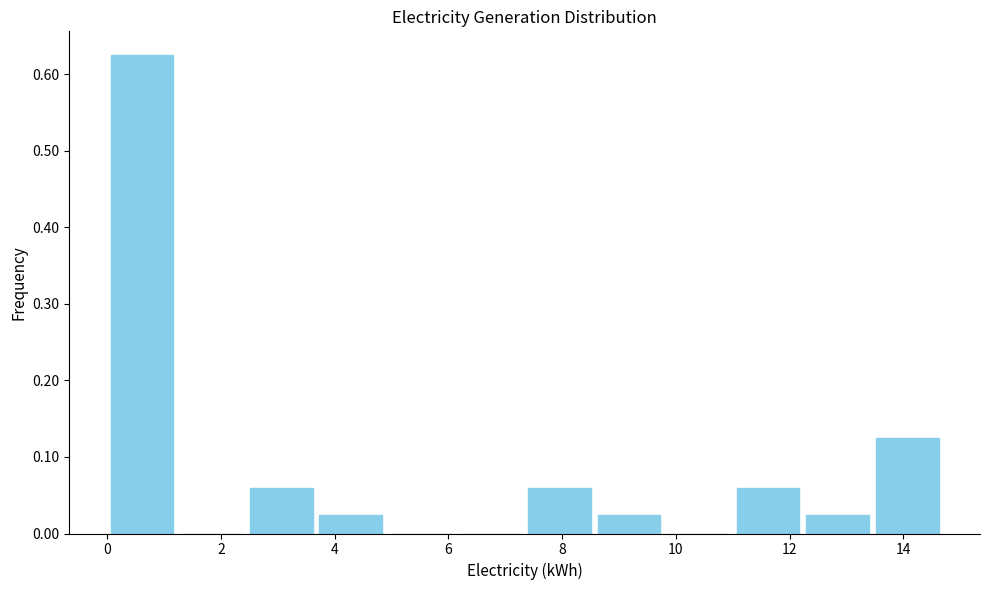

Reading left to right, list every bar in this chart as the range it spans on the x-axis followed by its height. Neither the bar edges nor the heights are printed on the chart, so give them approximately, as read against the axes.

0.0 to 1.2: 0.63
1.2 to 2.4: 0
2.4 to 3.6: 0.06
3.6 to 4.8: 0.02
4.8 to 6.2: 0
6.2 to 7.4: 0
7.4 to 8.6: 0.06
8.6 to 9.8: 0.02
9.8 to 11.0: 0
11.0 to 12.2: 0.06
12.2 to 13.4: 0.02
13.4 to 14.6: 0.13